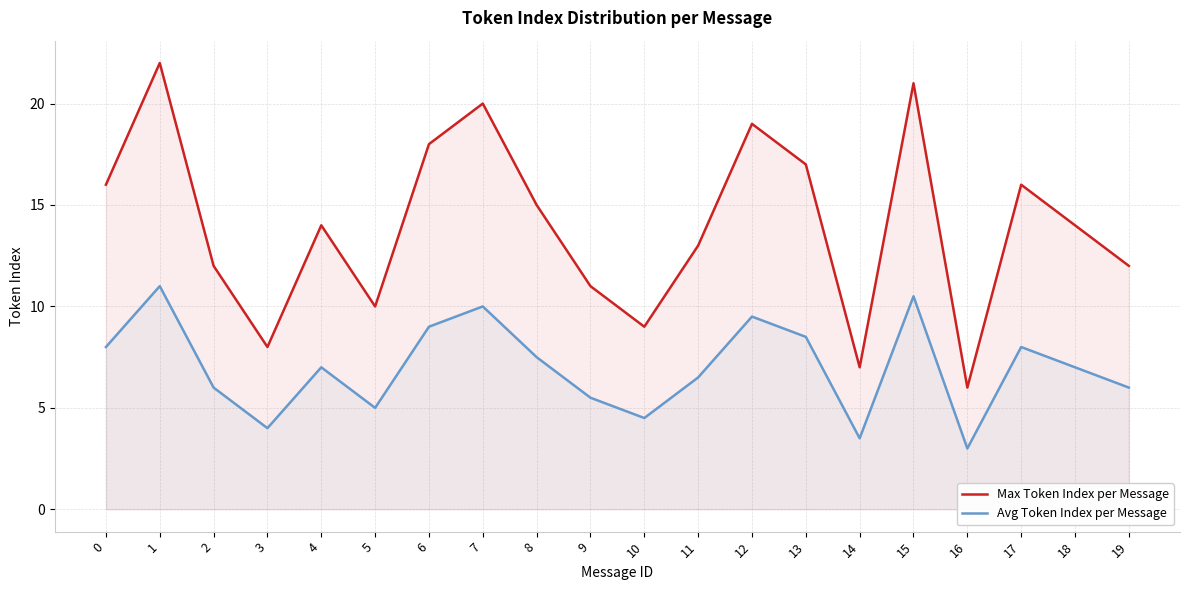

What are all the series names shown in the legend?

Max Token Index per Message, Avg Token Index per Message